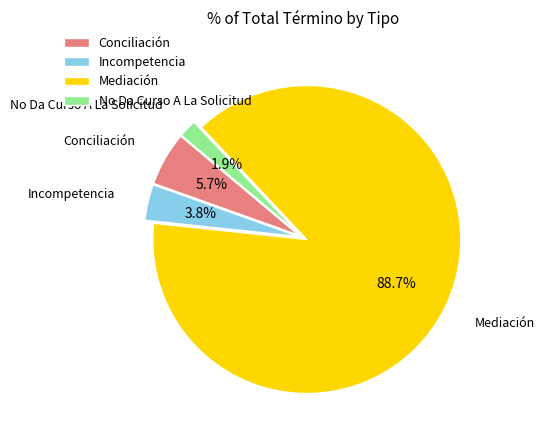

The No Da Curso A La Solicitud slice represents 2% of the pie. True or false?

True